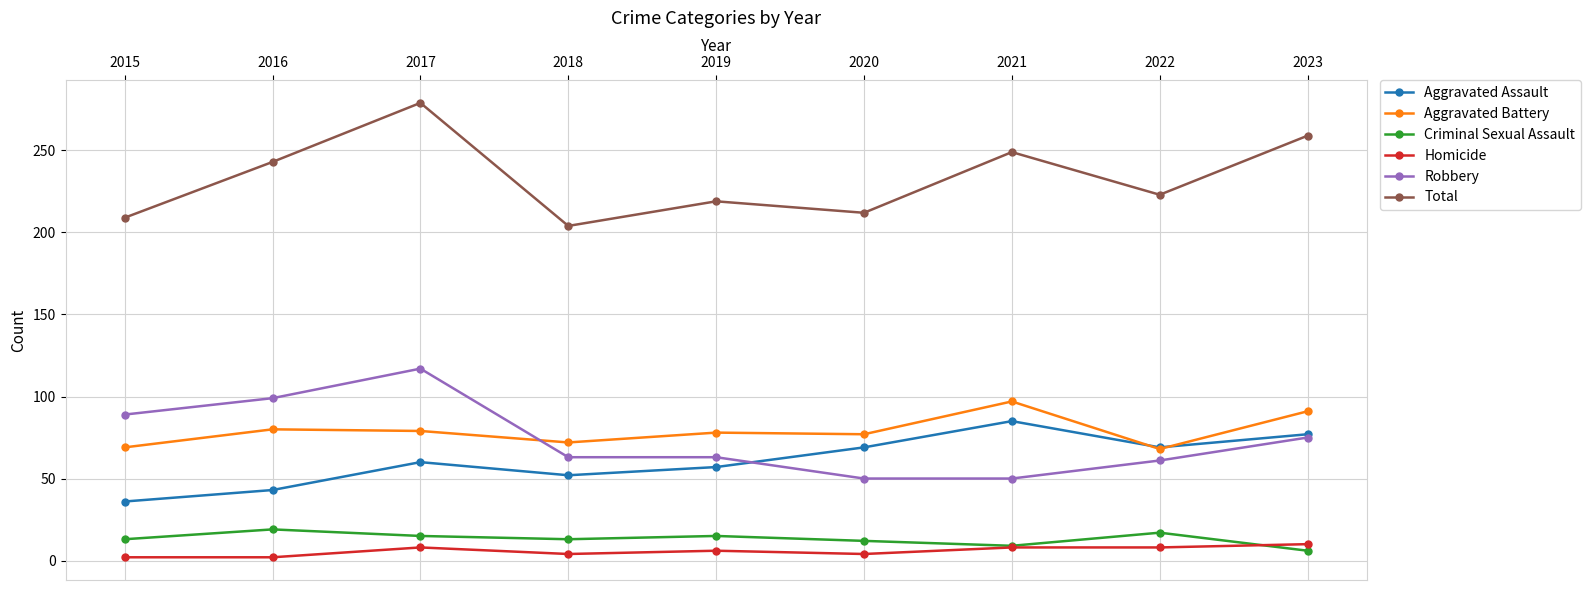

What is the approximate value of Total at 2021?

249